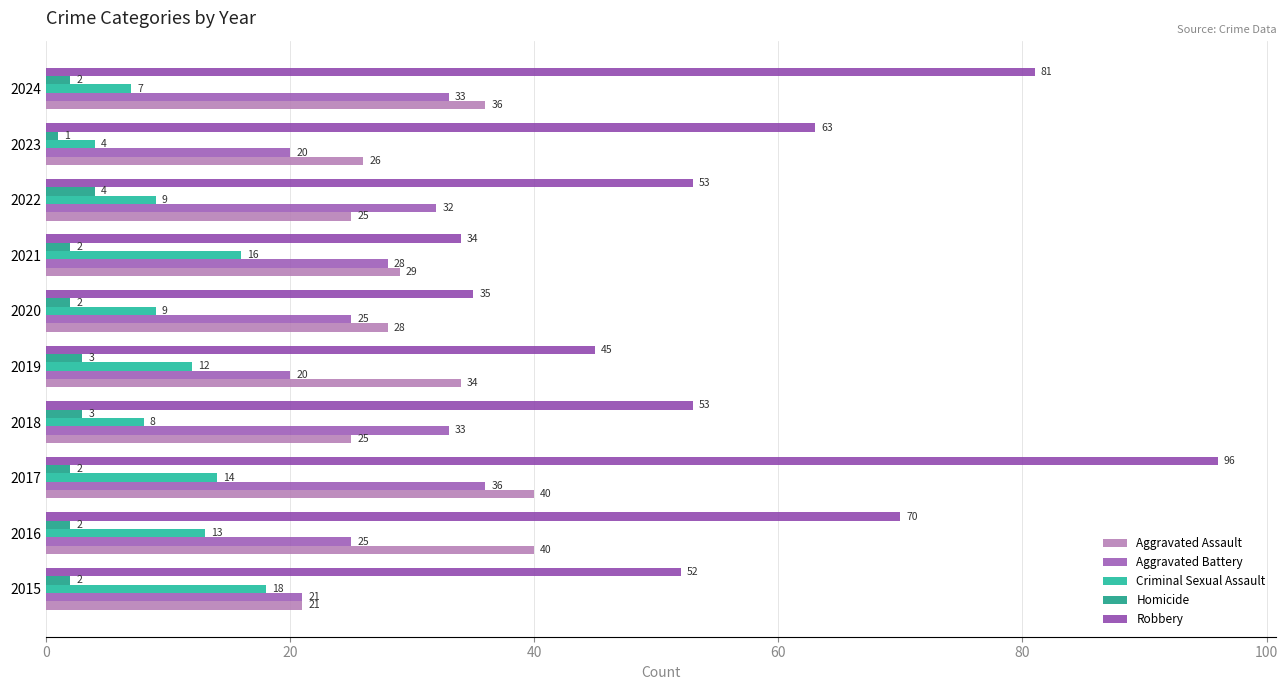

Which series has the largest total across all categories?

Robbery